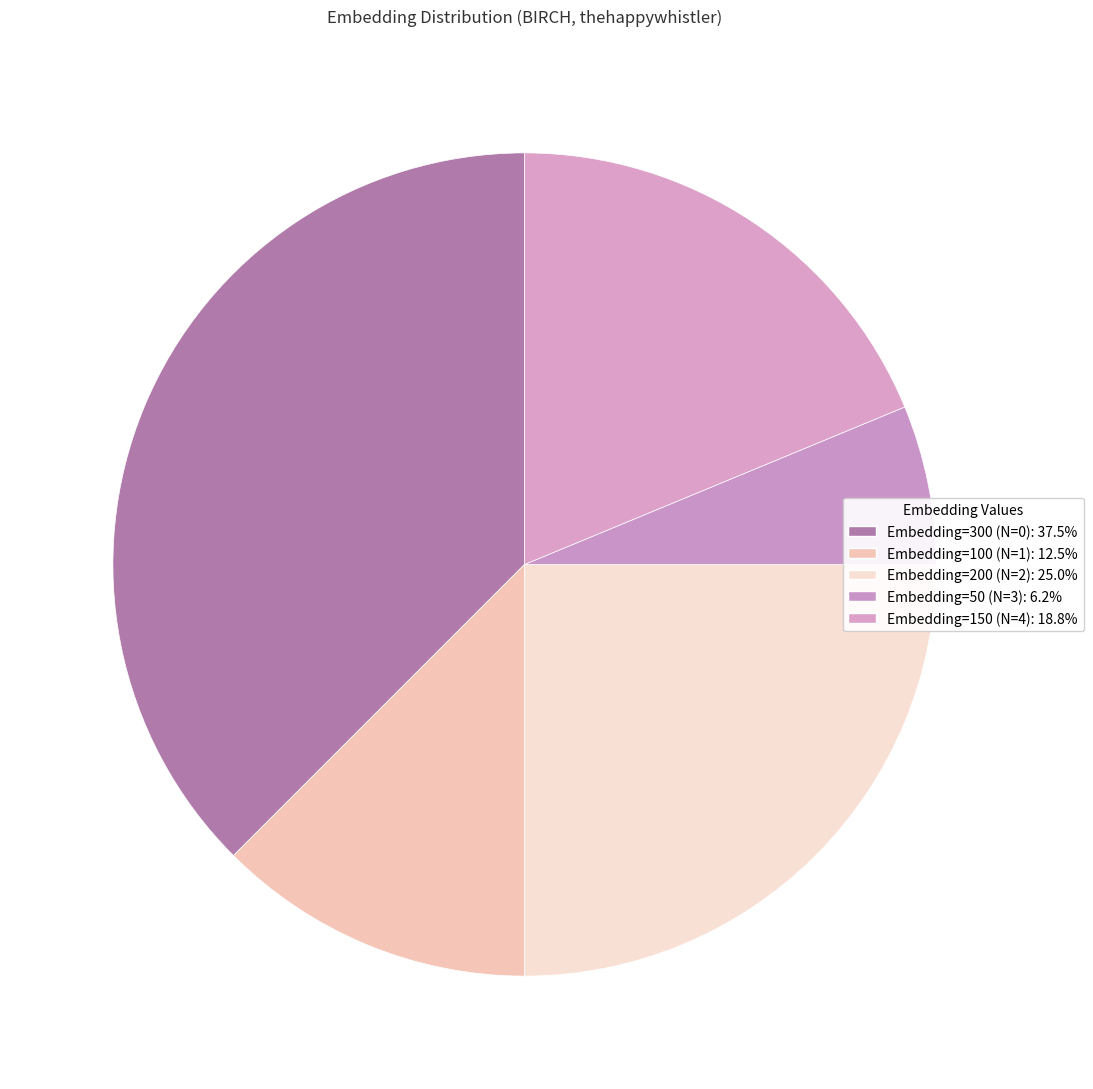

To the nearest percent, what is the average slice percentage?

20%